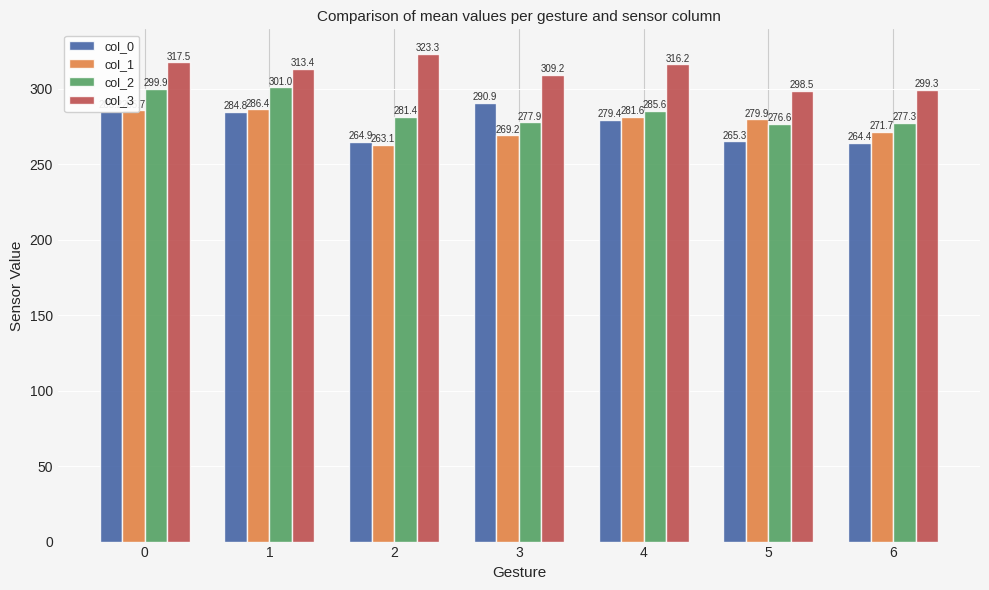

Is it true that col_3 equals 413.3 at 0?

False